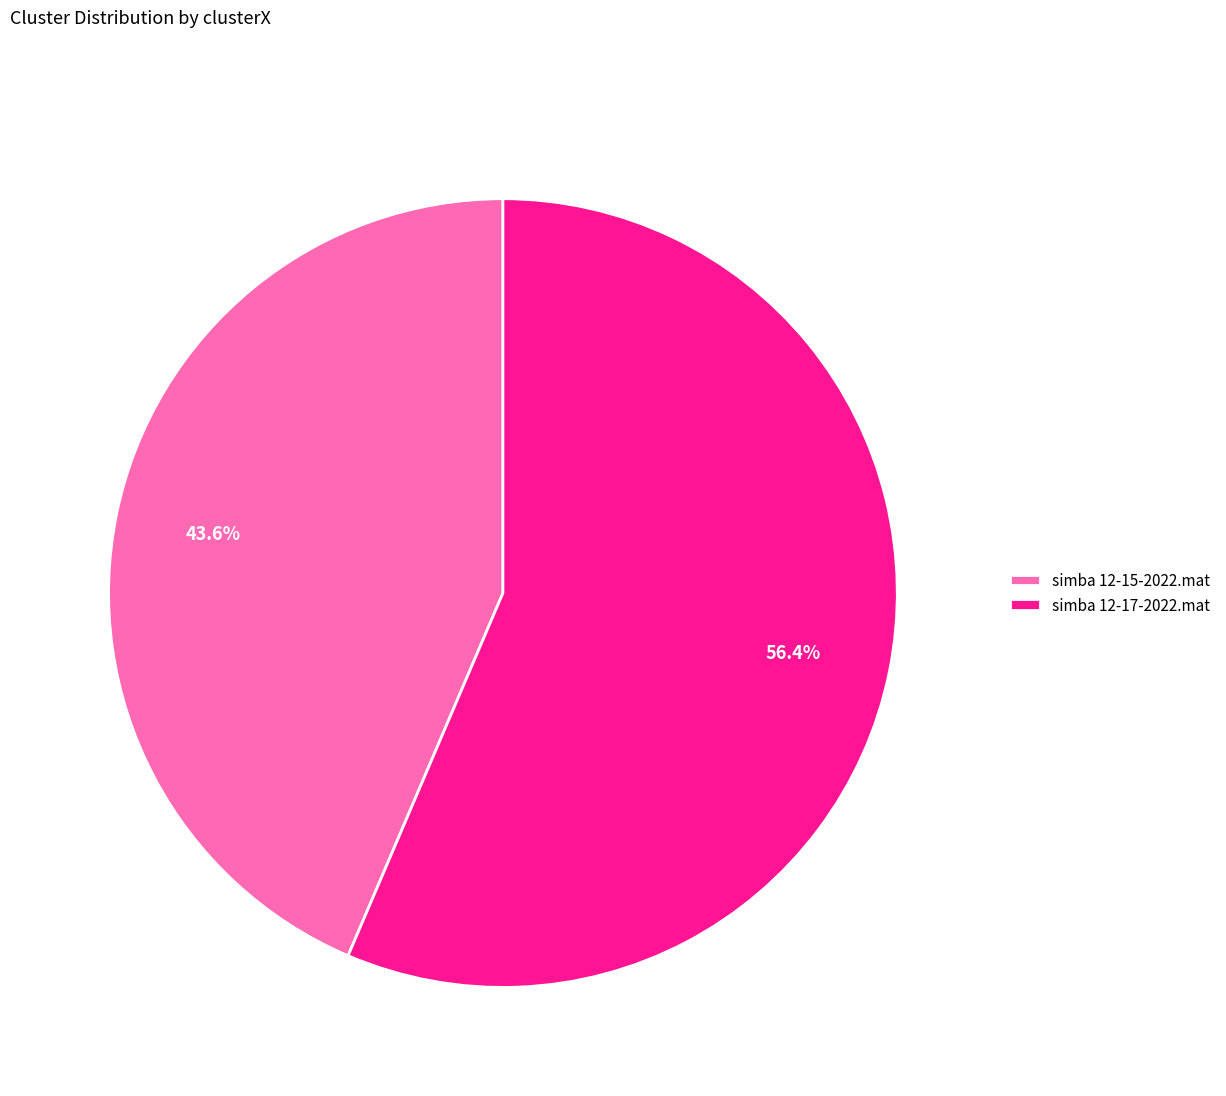

What percentage is NOT represented by simba 12-17-2022.mat?

43.6%